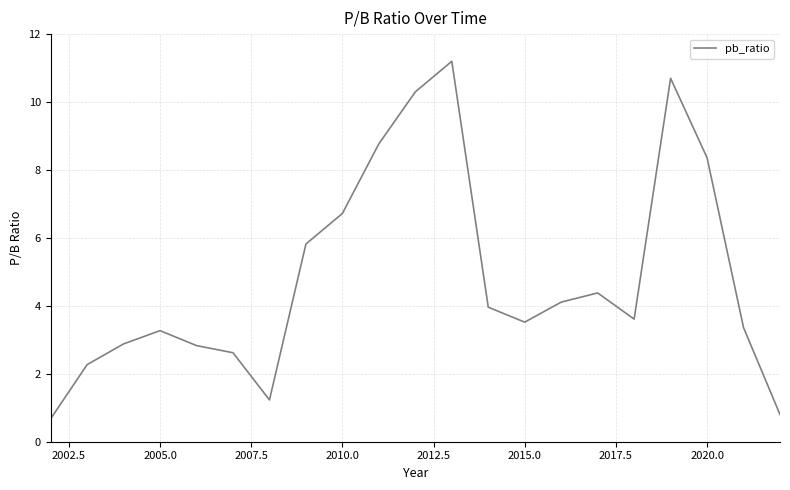

What is the difference between the maximum and minimum values?

10.5